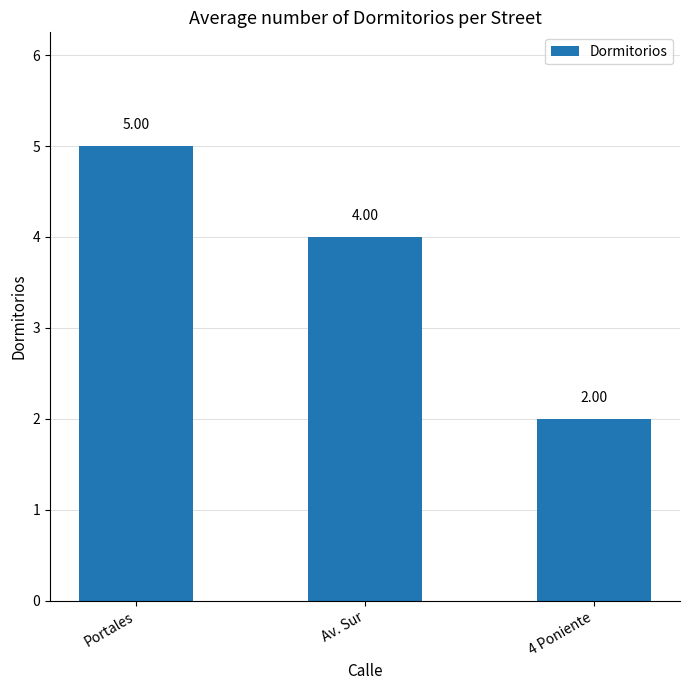

Which label corresponds to the smallest value in the chart?

4 Poniente